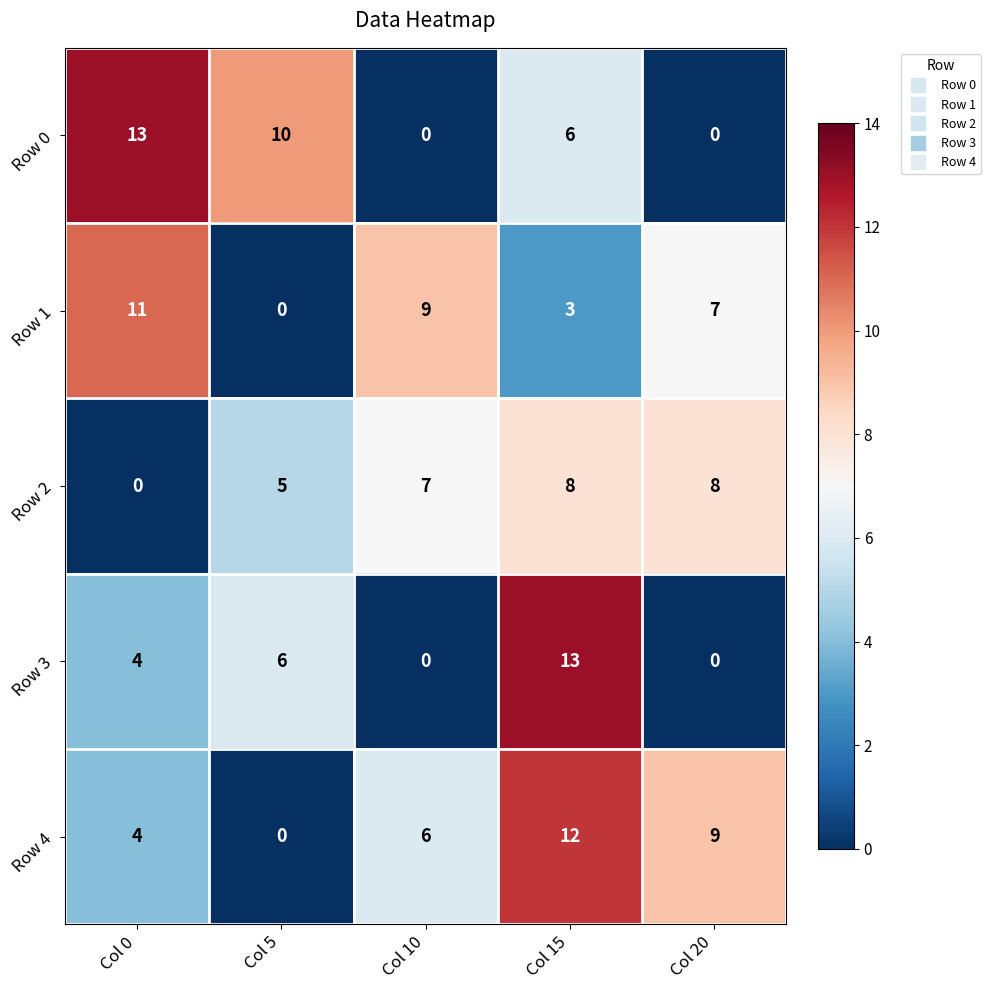

What value does the Row 0 series have at Col 5?

10